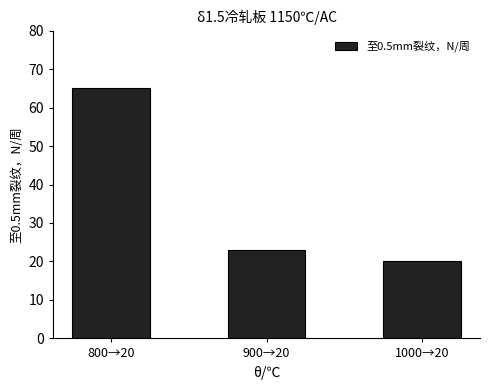

Which category has the highest value across all series?

800→20